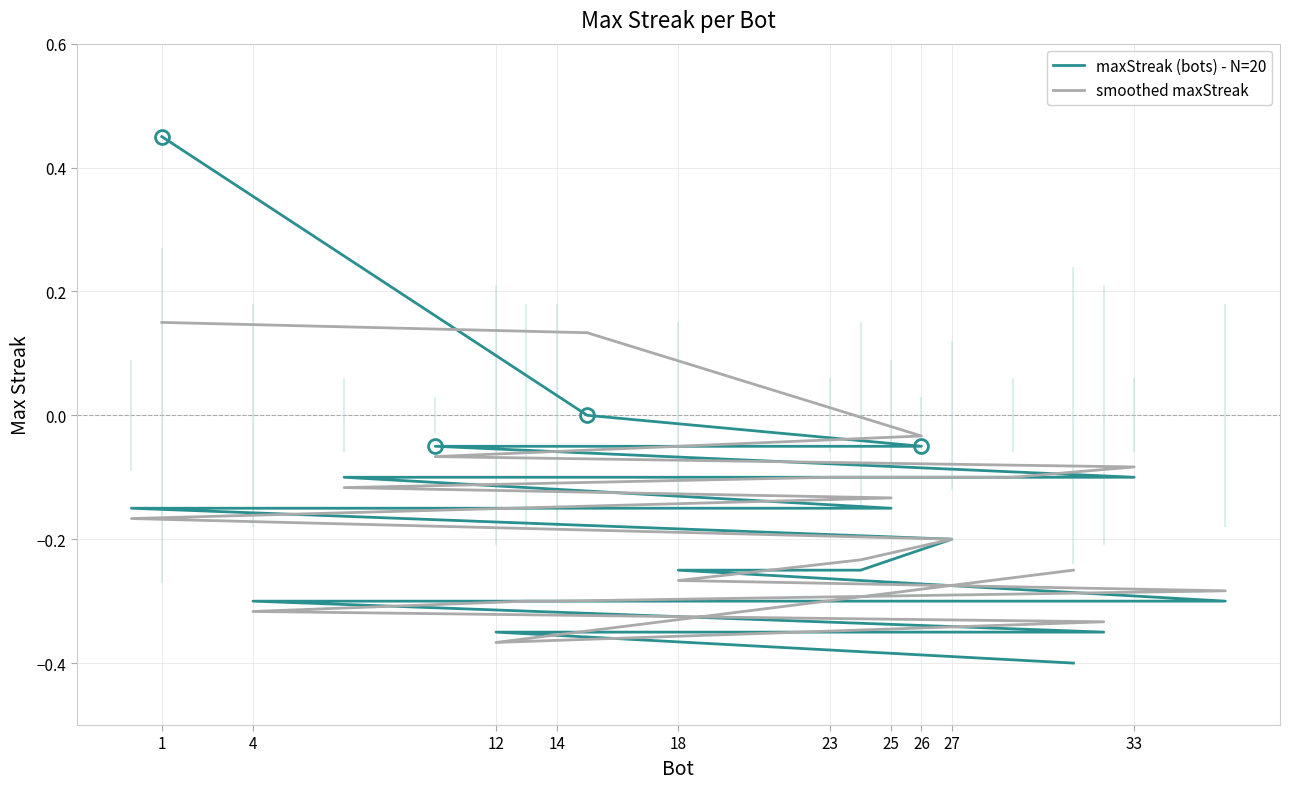

Rank the series at 33 from lowest to highest value.

maxStreak (bots) - N=20, smoothed maxStreak